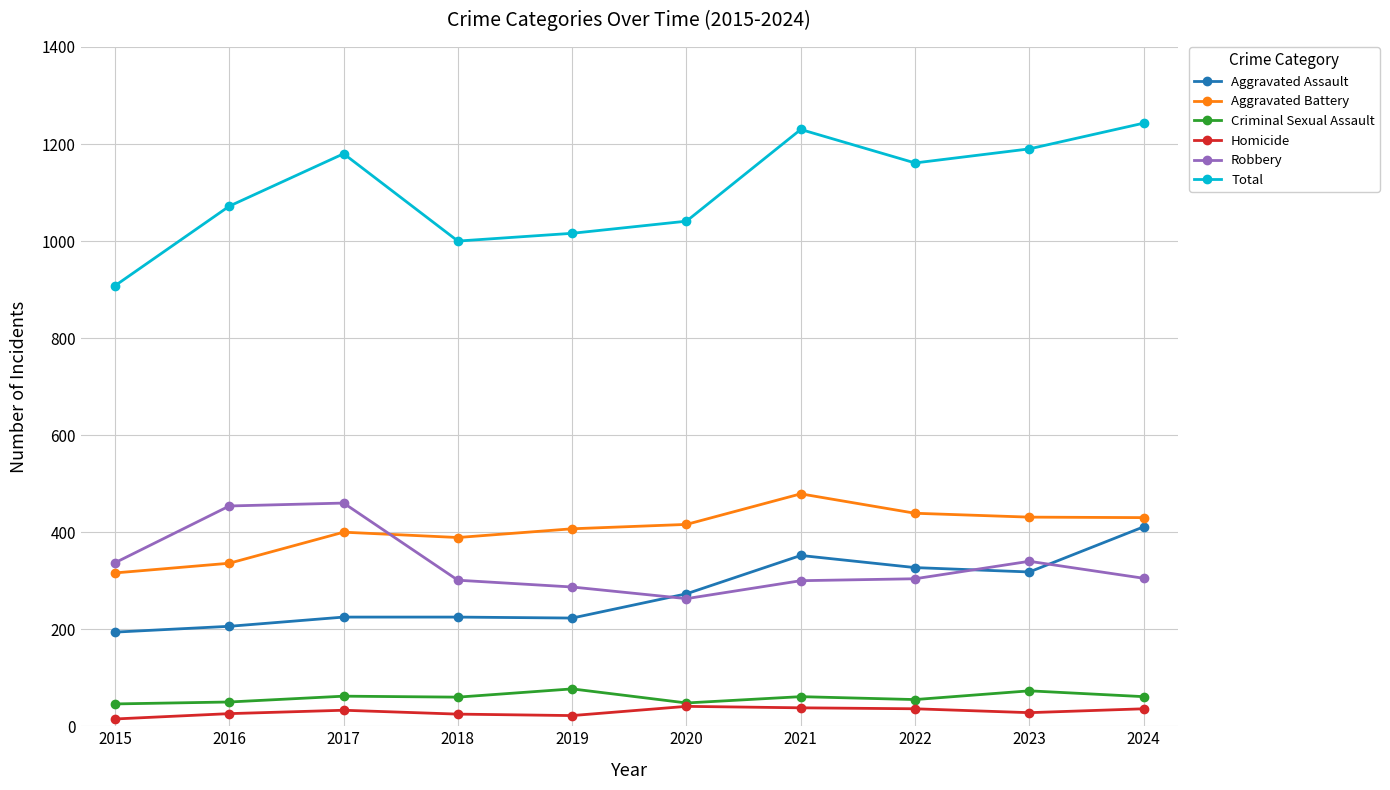

True or false: Aggravated Assault and Total intersect in this chart.

False